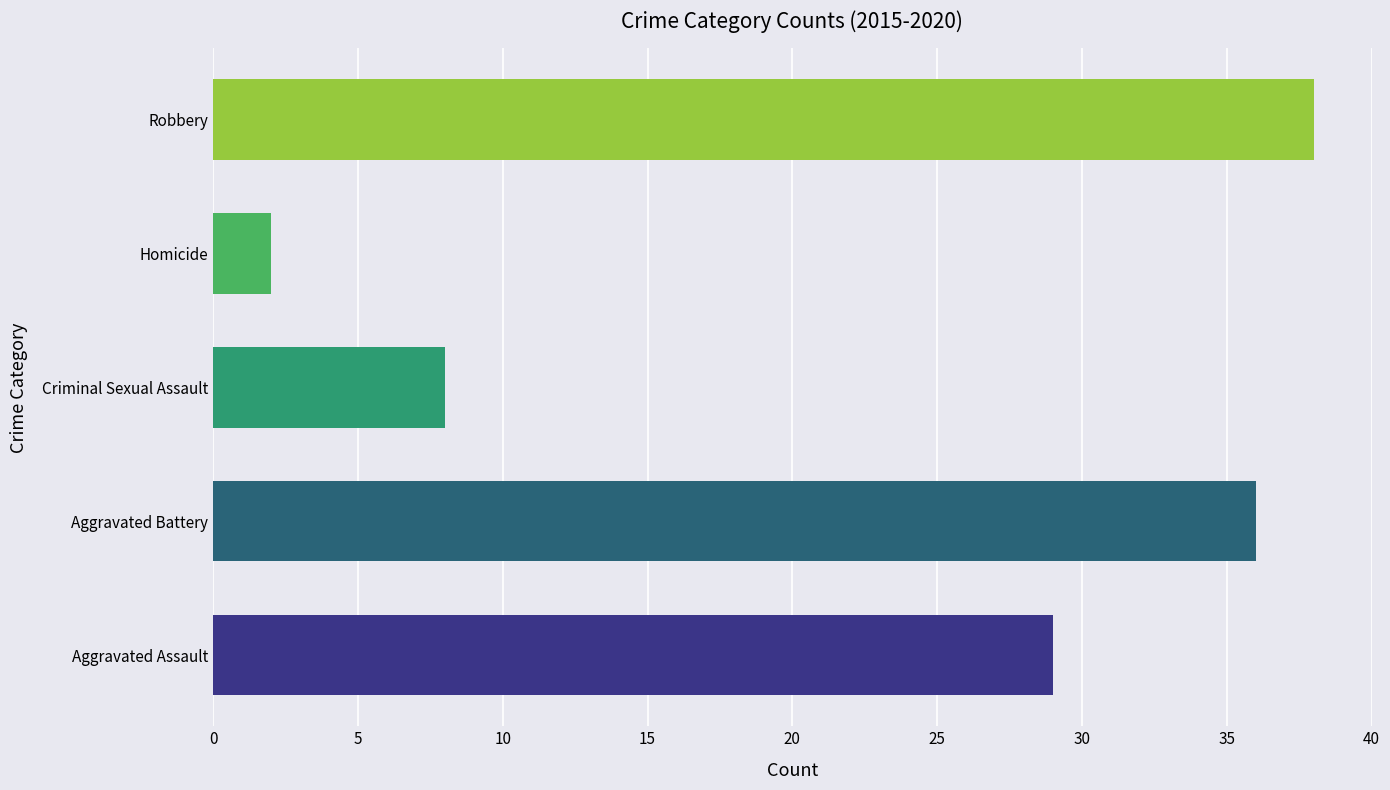

How many groups of bars are there?

5